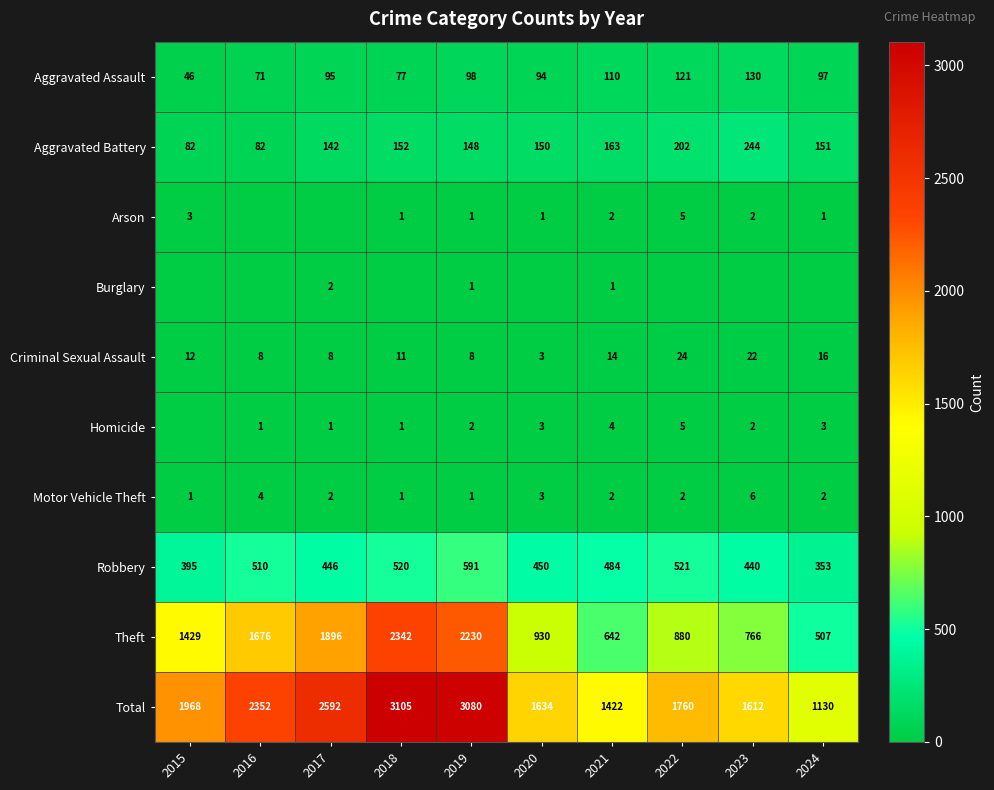

What is the difference between the Criminal Sexual Assault values at 2023 and 2018?

11